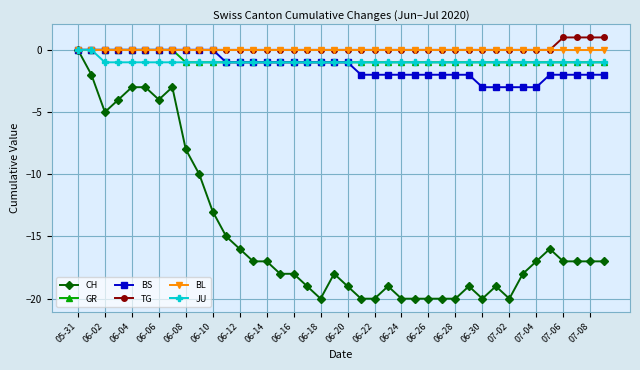

Which series has the widest spread of values?

CH